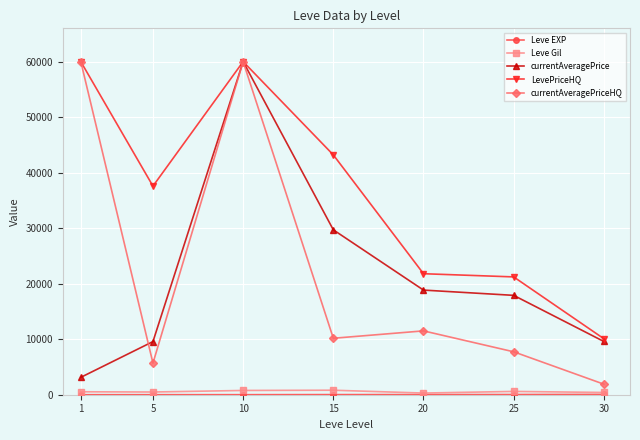

Between 15 and 25, which series saw the biggest shift?

LevePriceHQ